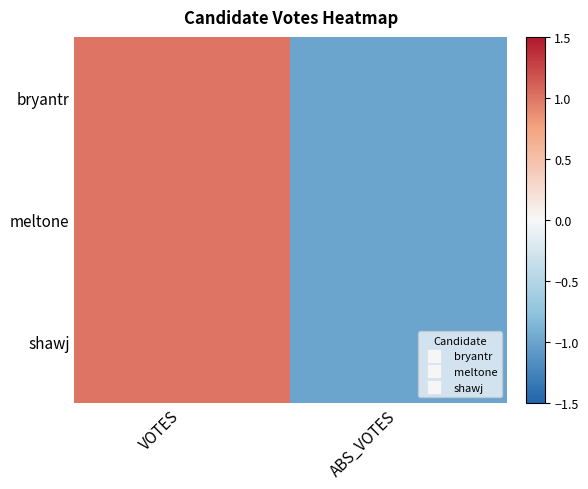

Which series changed the most between VOTES and ABS_VOTES?

bryantr